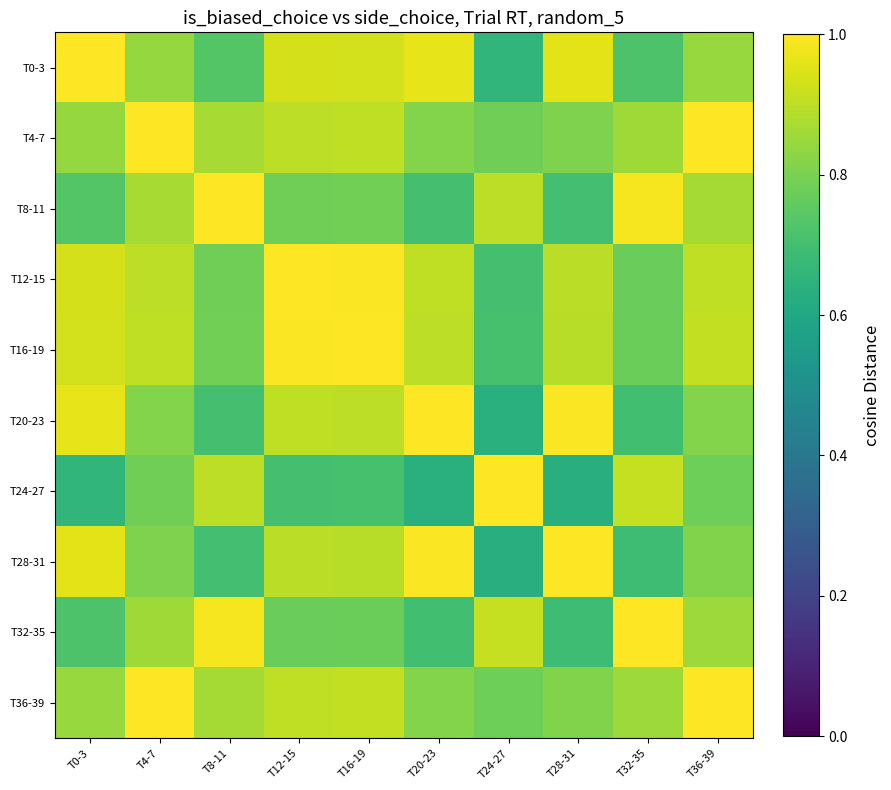

How many distinct data groups are displayed?

10